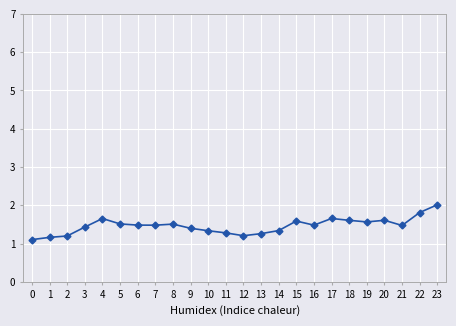

True or false: the data has more than 2 interior local peaks.

True